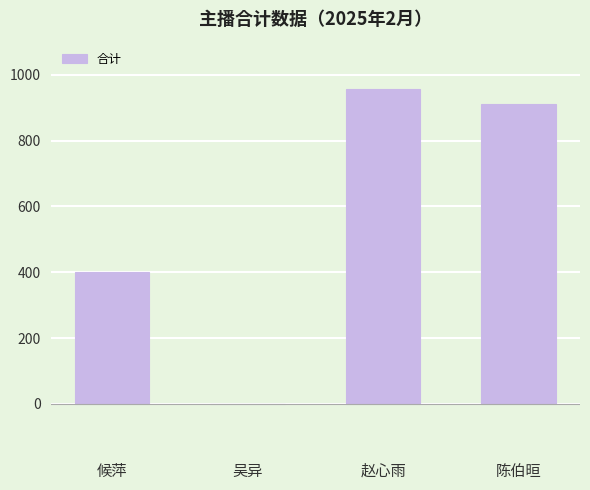

Does the chart contain stacked bars?

No